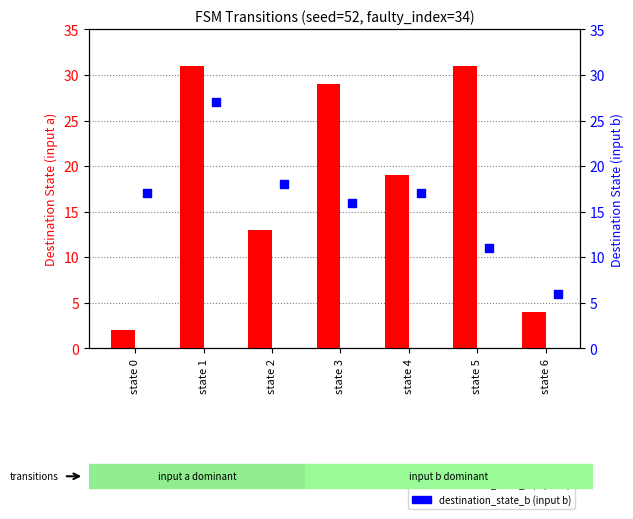

Which series reaches the maximum Y coordinate?

destination_state_a (input a)